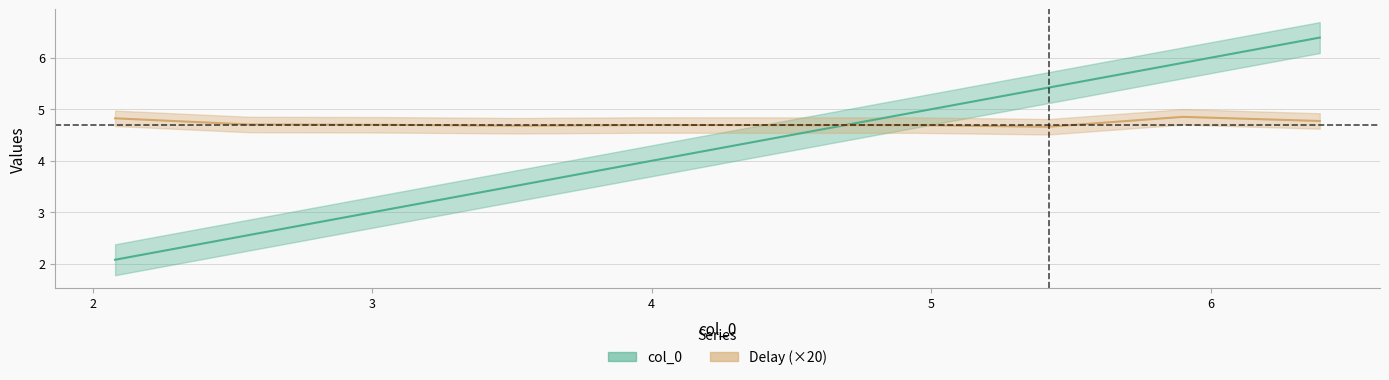

The Delay series shows 6.6 at 4.95. True or false?

False